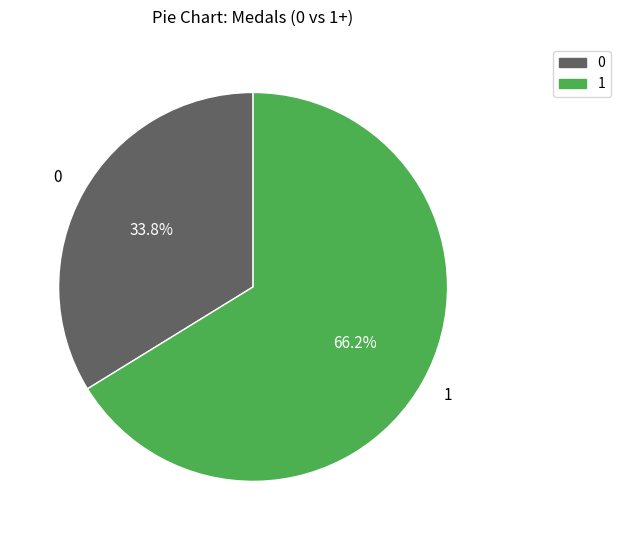

What percentage do 1 and 0 together represent?

100.0%